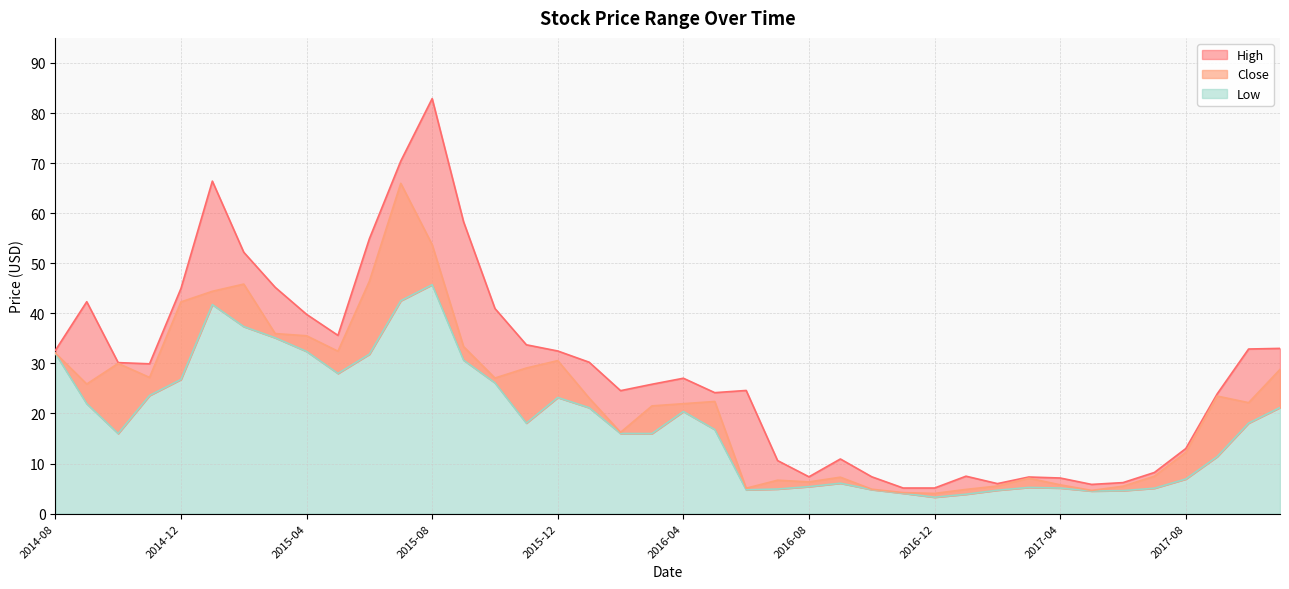

Reading left to right, extract all data points from this chart.

High: 32.6	42.3	30.2	29.9	45.0	66.4	52.2	45.2	39.8	35.6	54.9	70.4	82.9	58.3	41.0	33.7	32.5	30.2	24.6	25.8	27.0	24.2	24.6	10.6	7.4	10.9	7.4	5.1	5.1	7.5	6.0	7.3	7.1	5.8	6.2	8.2	13.0	23.9	32.9	33.0
Close: 32.1	25.9	30.0	27.2	42.3	44.4	45.8	36.0	35.5	32.4	46.4	66.0	53.7	33.4	27.1	29.1	30.6	23.1	16.2	21.5	22.0	22.4	5.1	6.7	6.3	7.3	4.9	4.2	4.0	4.8	5.5	7.1	5.8	4.6	5.5	7.5	12.2	23.5	22.2	28.8
Low: 32.0	22.0	16.0	23.6	26.8	41.8	37.4	35.1	32.4	28.0	31.8	42.5	45.7	30.7	26.1	18.1	23.2	21.2	16.0	16.0	20.4	16.8	4.8	4.9	5.4	6.1	4.8	4.1	3.3	3.9	4.7	5.2	5.1	4.5	4.6	5.1	6.9	11.4	18.1	21.2